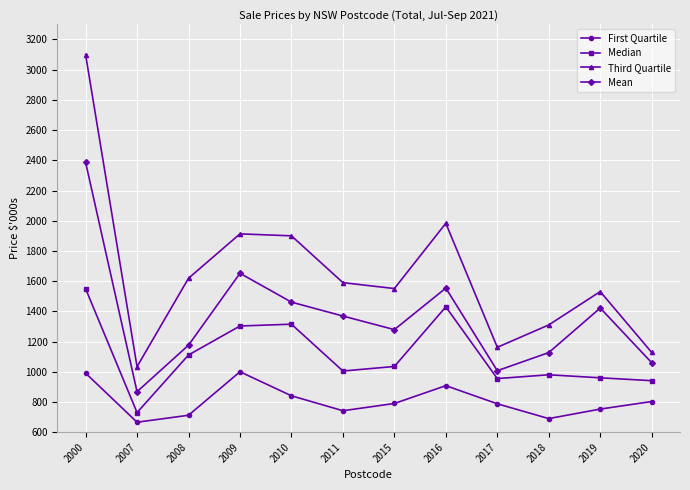

What is the value of the First Quartile point at the 12th from the left?

803